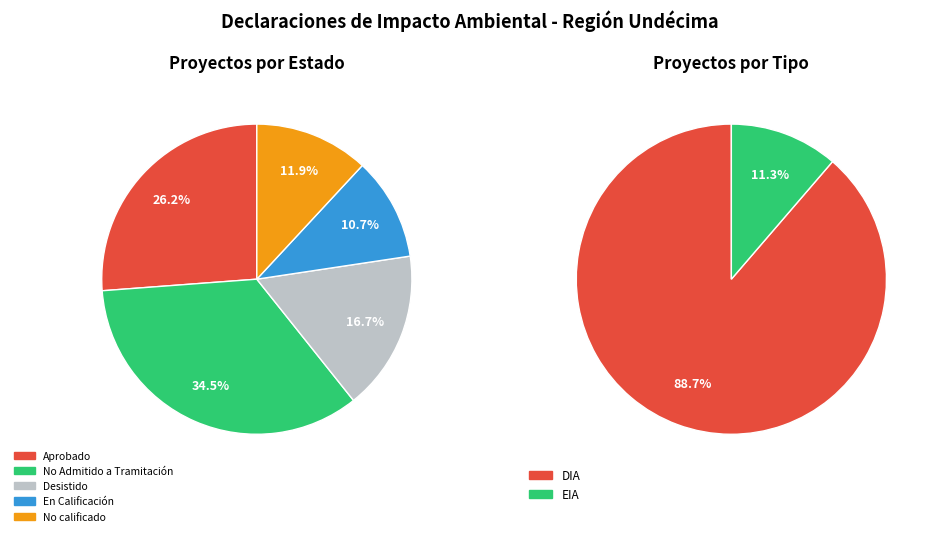

Rank the categories by value from highest to lowest.

No Admitido a Tramitación, Aprobado, Desistido, No calificado, En Calificación